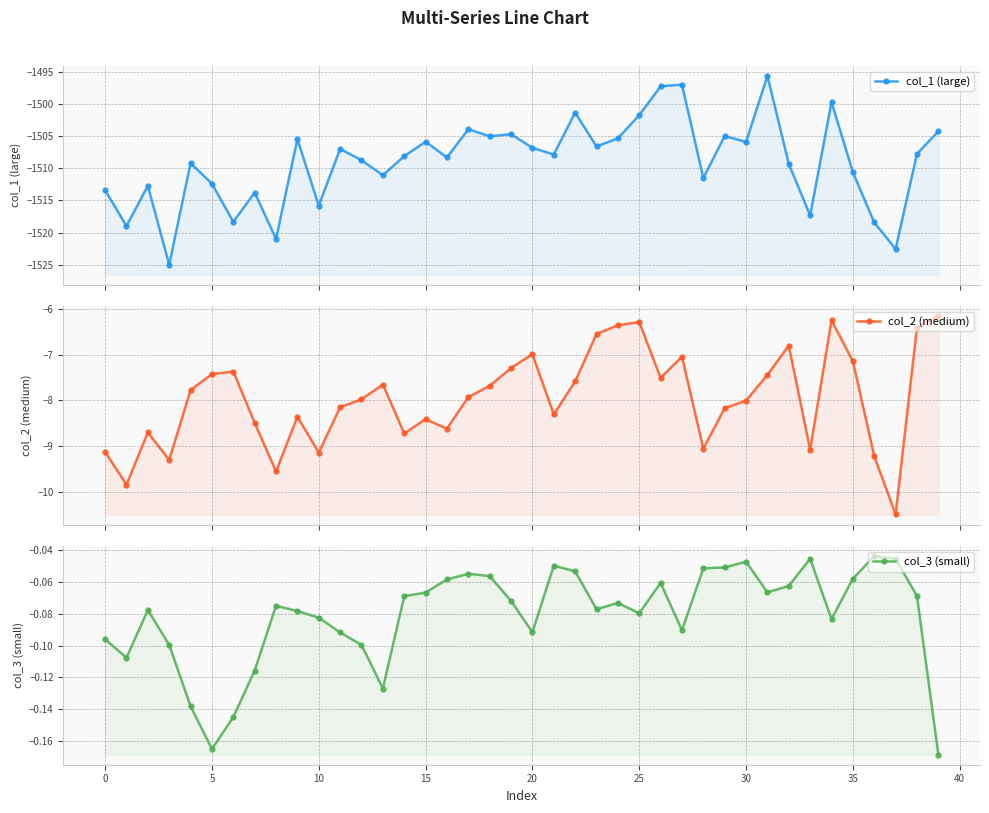

True or false: col_1 (large) and col_2 (medium) intersect in this chart.

False